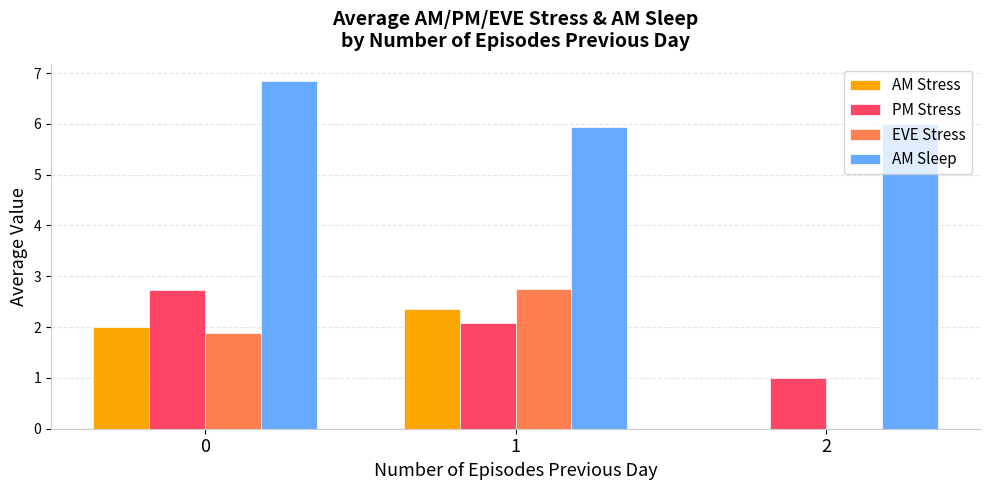

Which series has the largest total across all categories?

AM Sleep